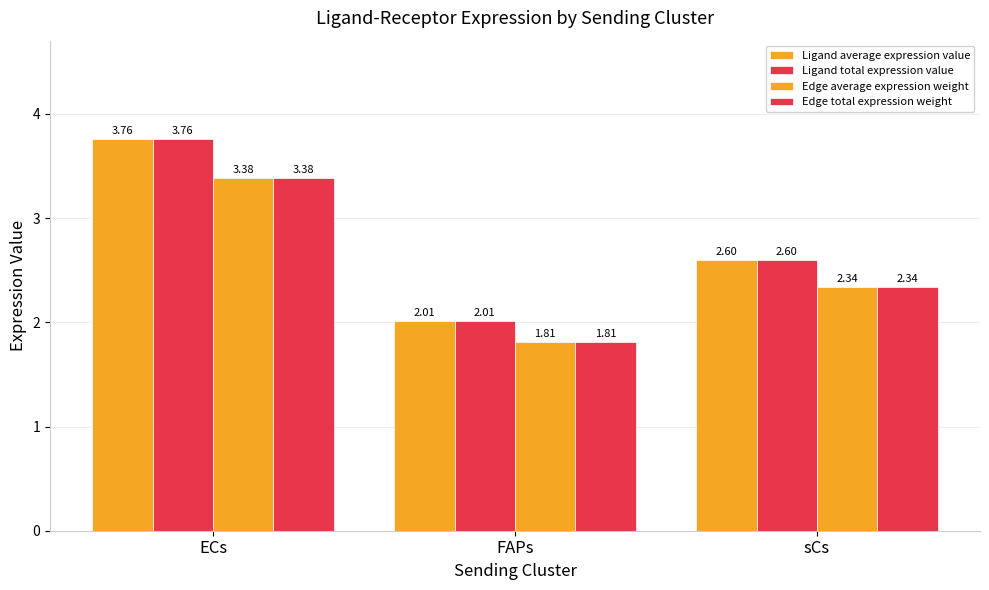

How many series are shown in this chart?

4